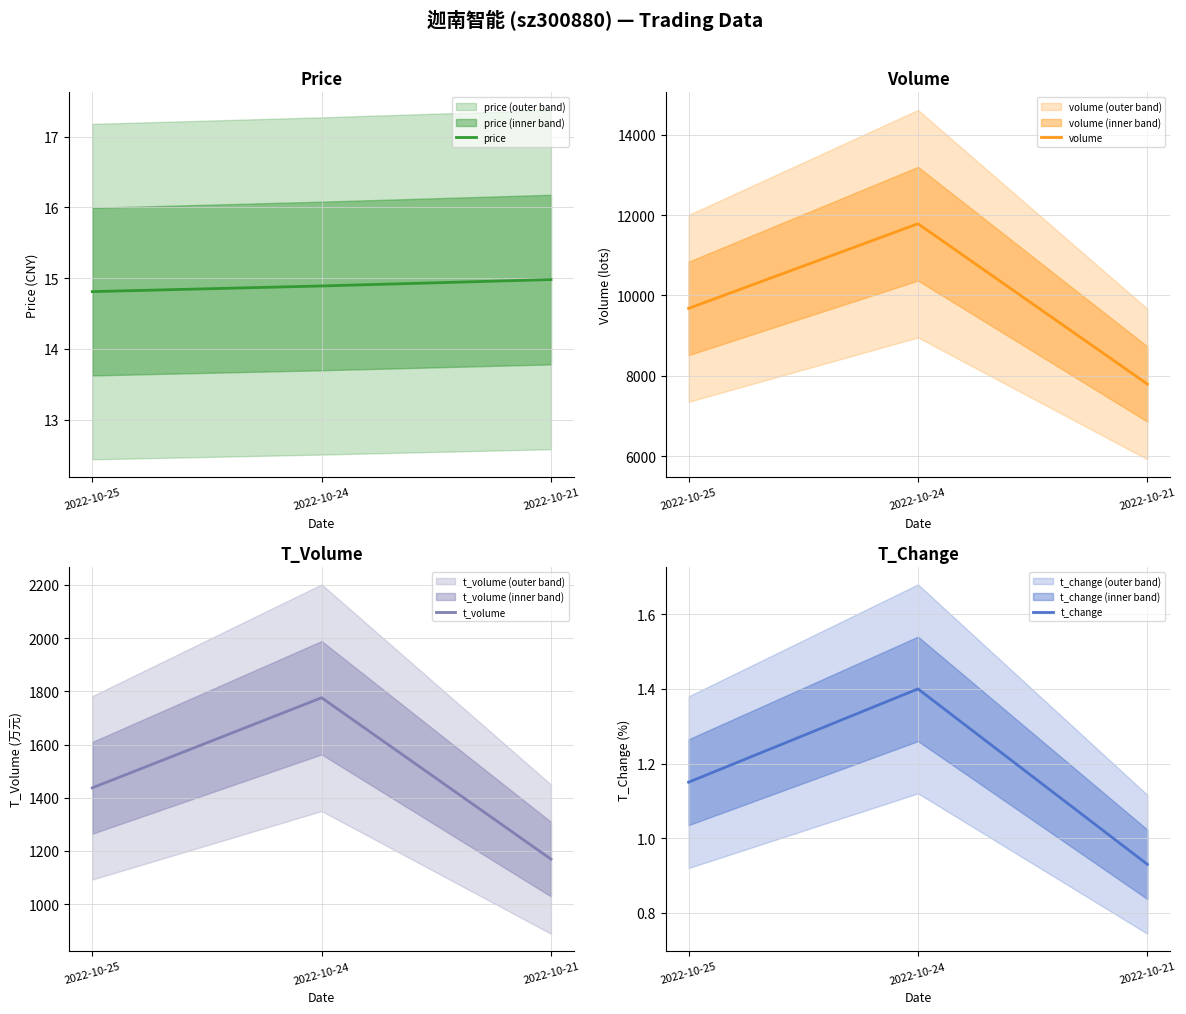

What is the approximate value of price at 2022-10-25?

14.8